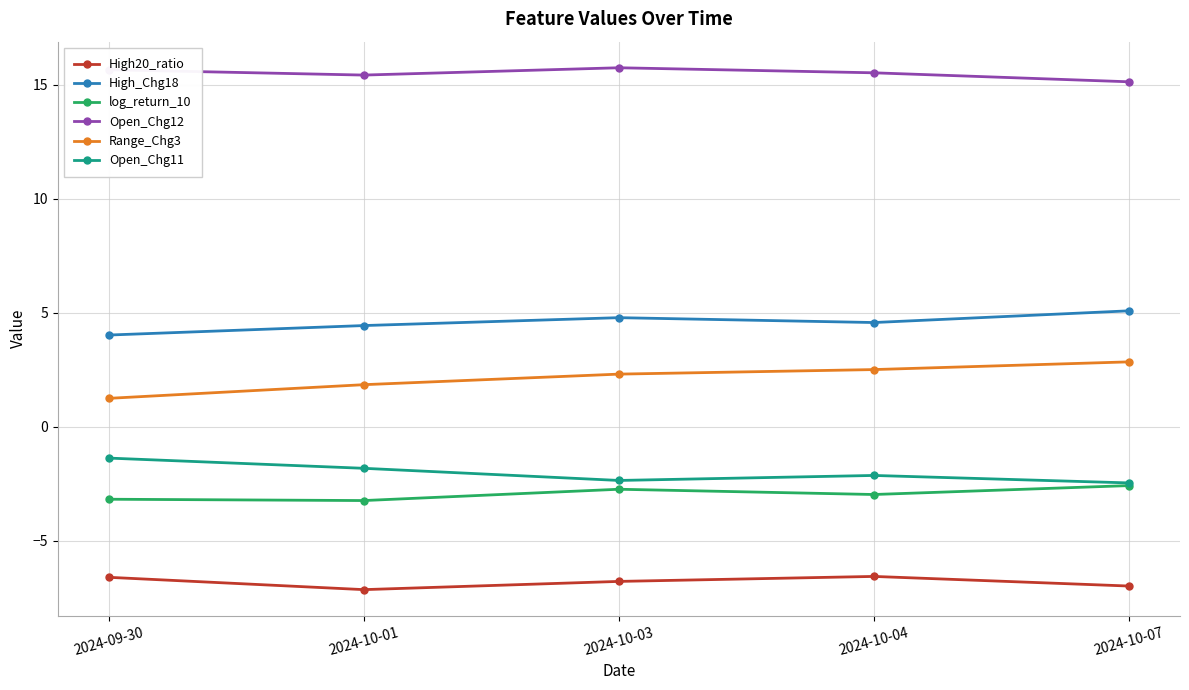

Which category has the highest value in the Open_Chg11 series?

2024-09-30